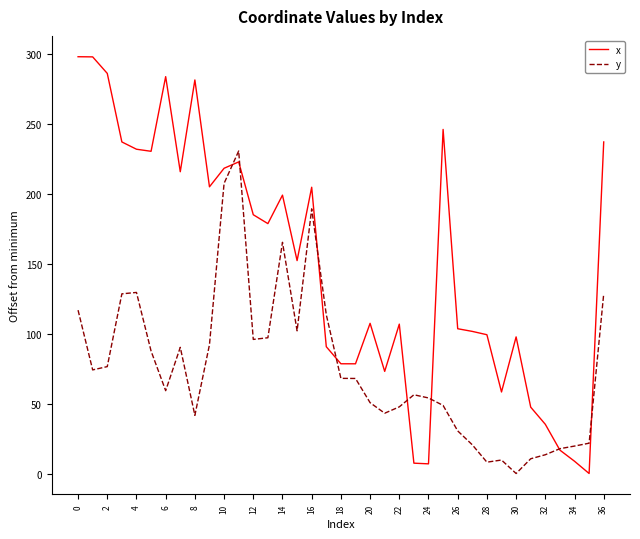

What are all the series names shown in the legend?

x, y